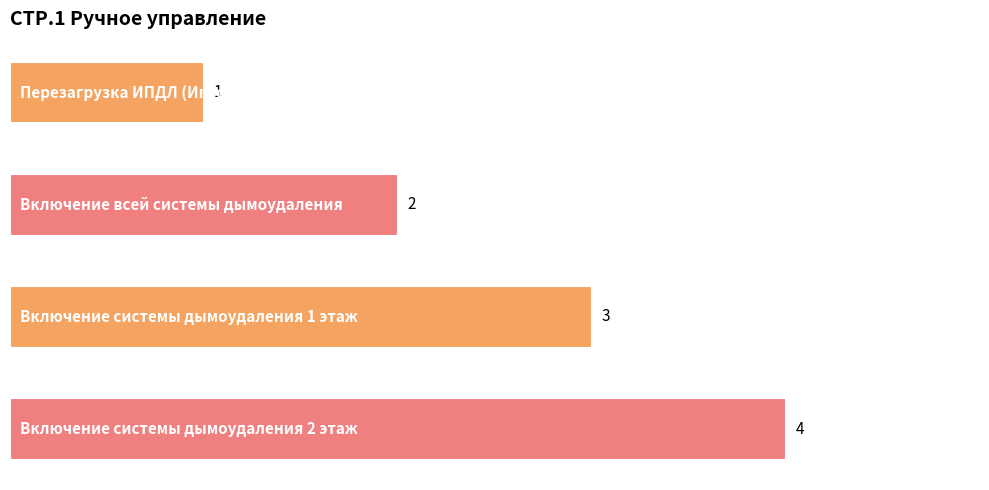

How many distinct data groups are displayed?

1